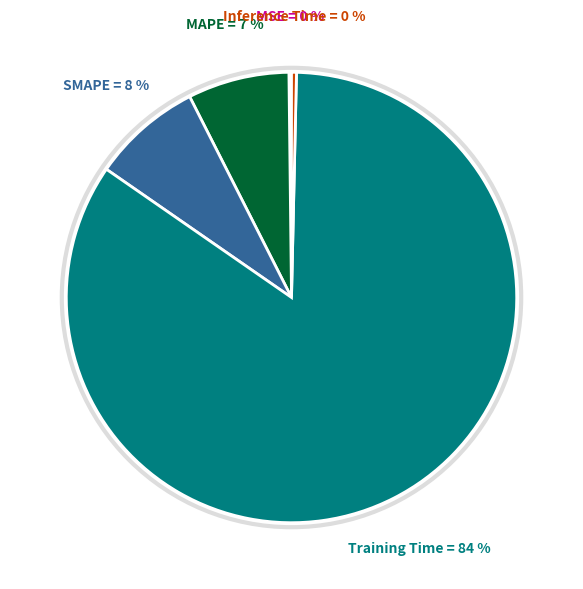

To the nearest percent, what is the average slice percentage?

20%